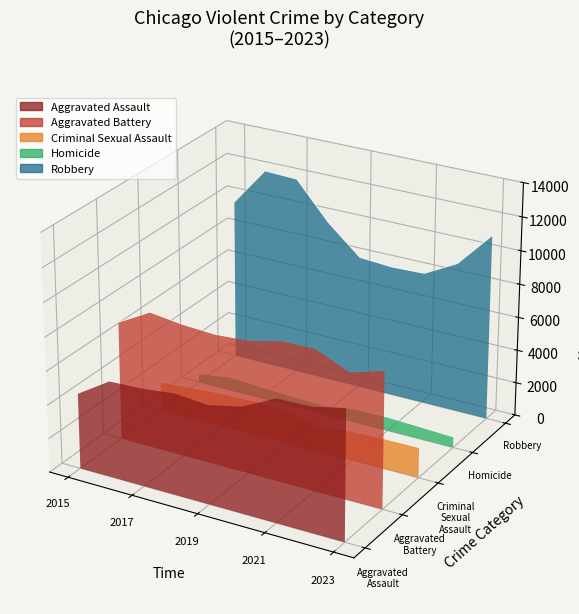

Which series has the largest range (max minus min)?

Robbery